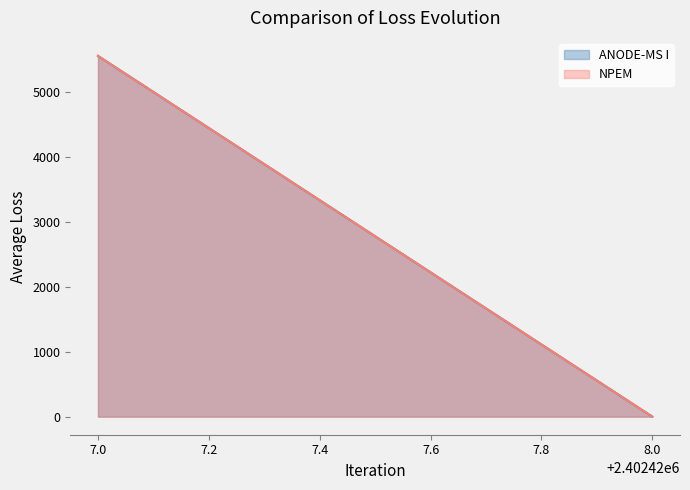

At how many categories does at least one series exceed 2359?

1